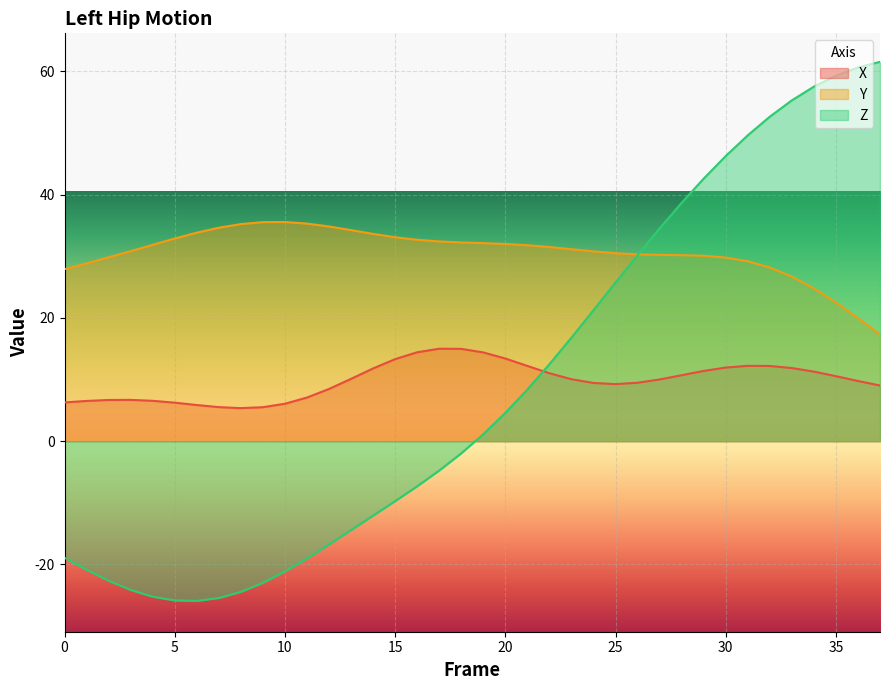

What is the difference between the maximum and second lowest values in the Y series?

15.6